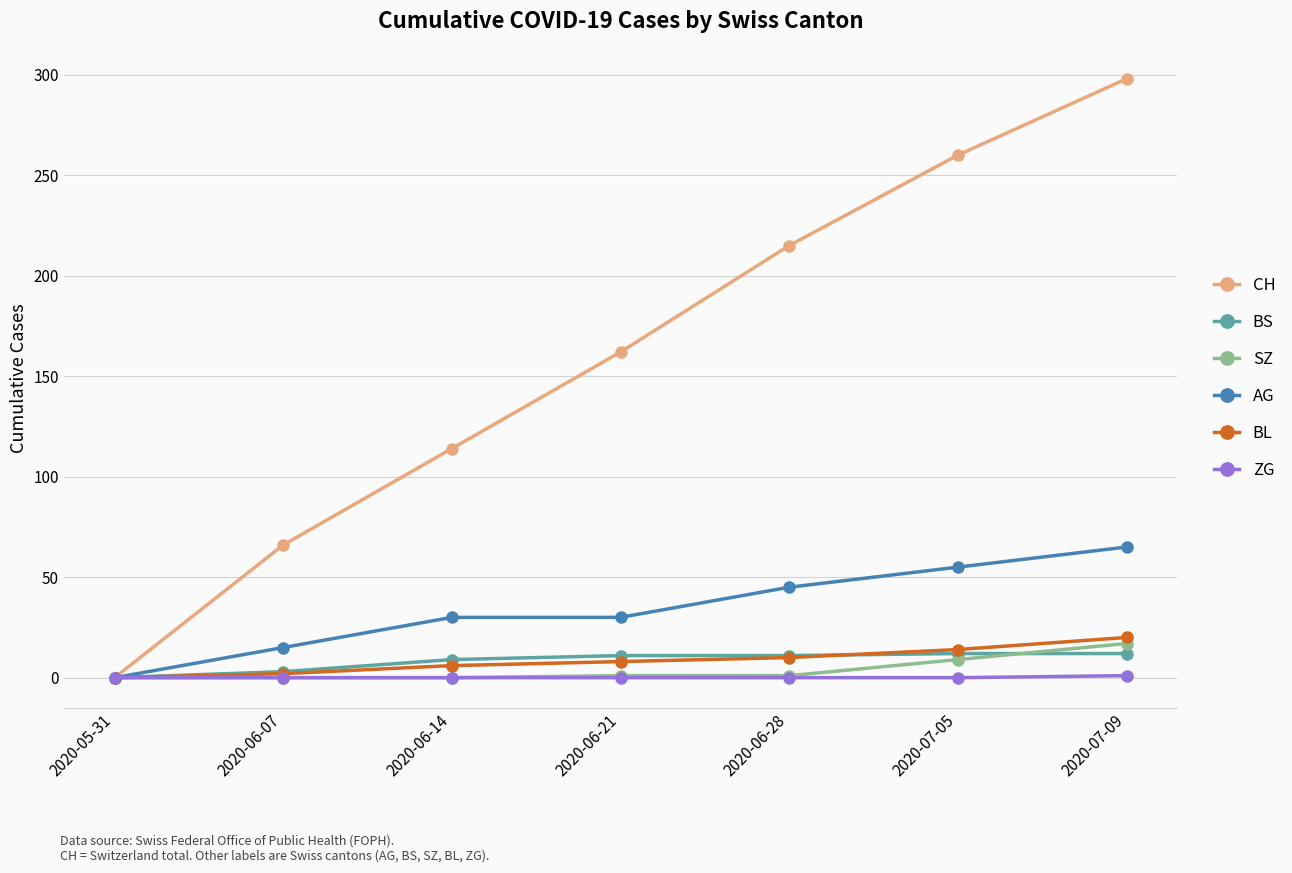

At which category does the chart reach its peak across all series?

2020-07-09